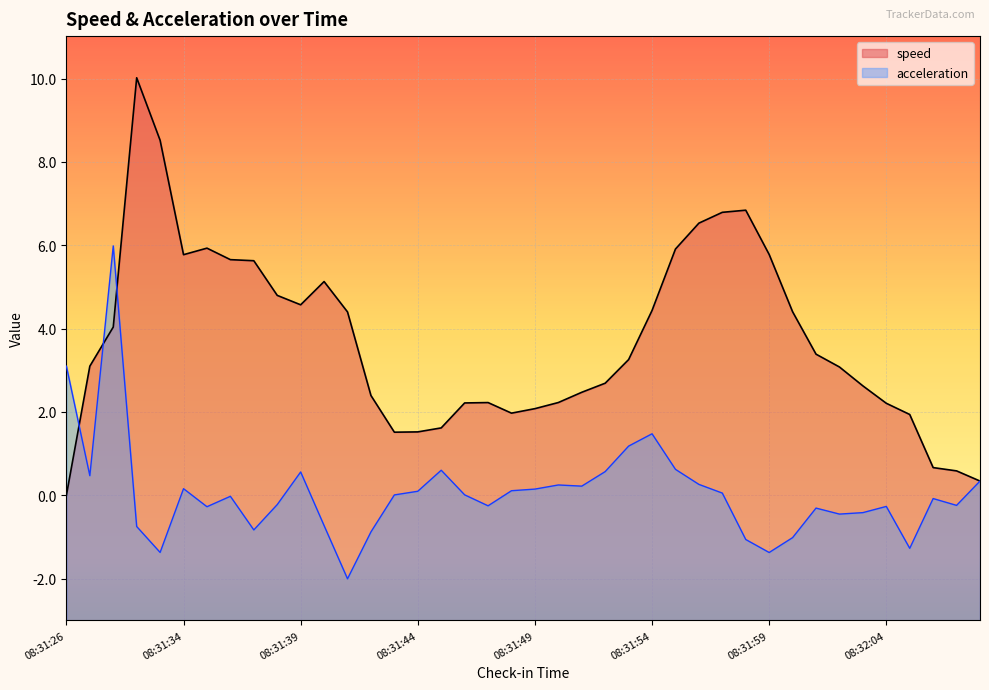

What position from the right is 08:31:30?

37